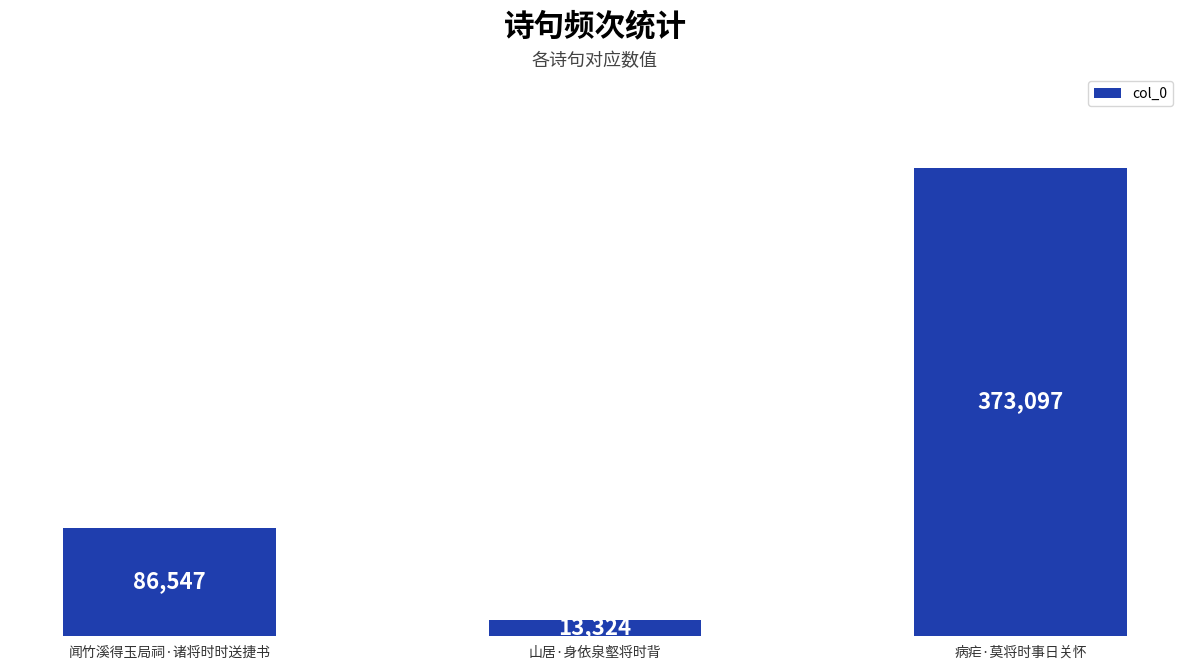

List the labels in order of value, largest first.

病疟·莫将时事日关怀, 闻竹溪得玉局祠·诸将时时送捷书, 山居·身依泉壑将时背